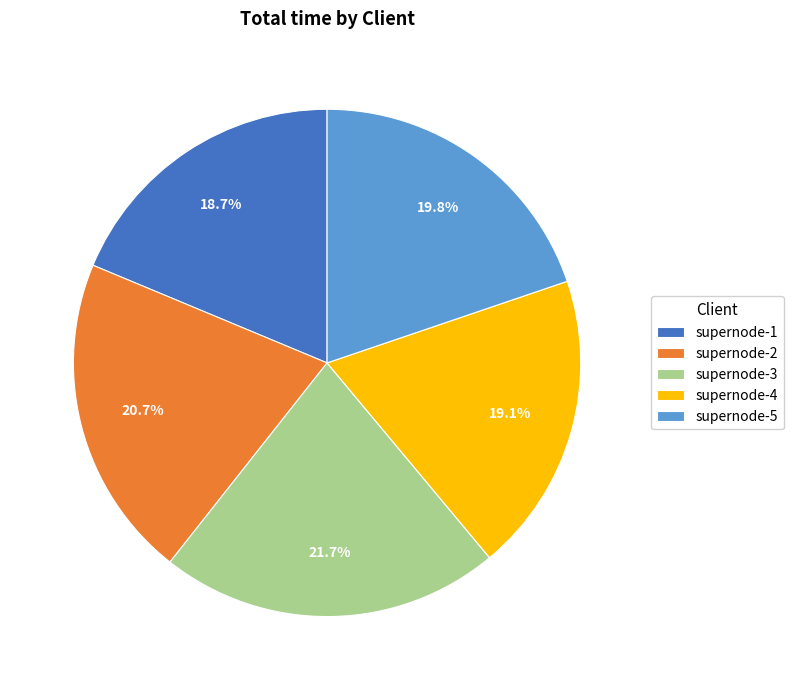

Is the sum of supernode-3 and supernode-4 greater than half?

No